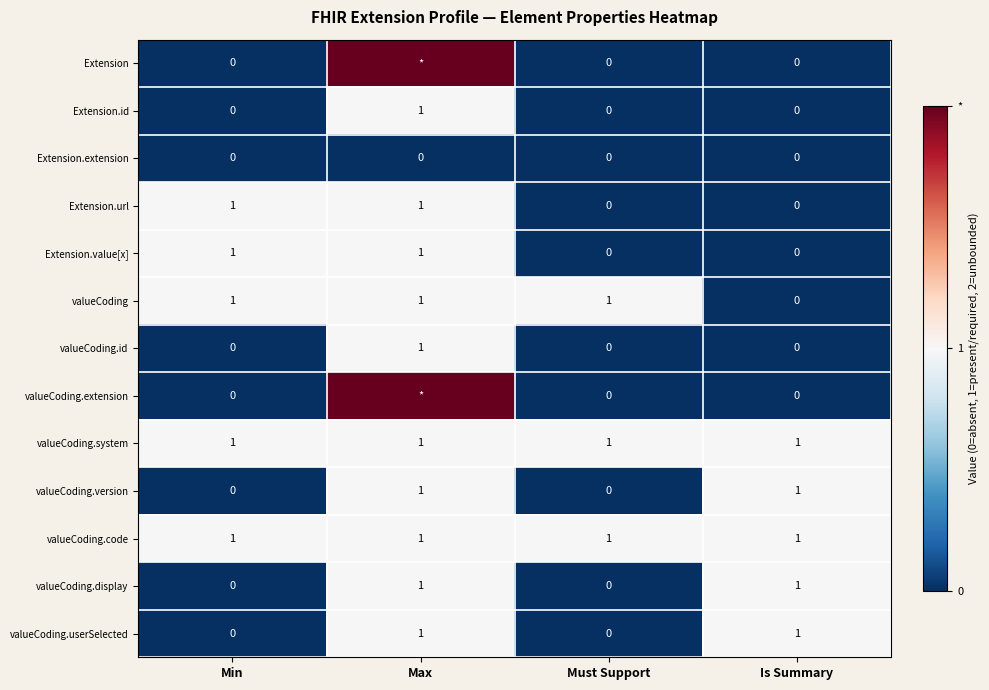

How many data points in valueCoding.id are above 0?

1